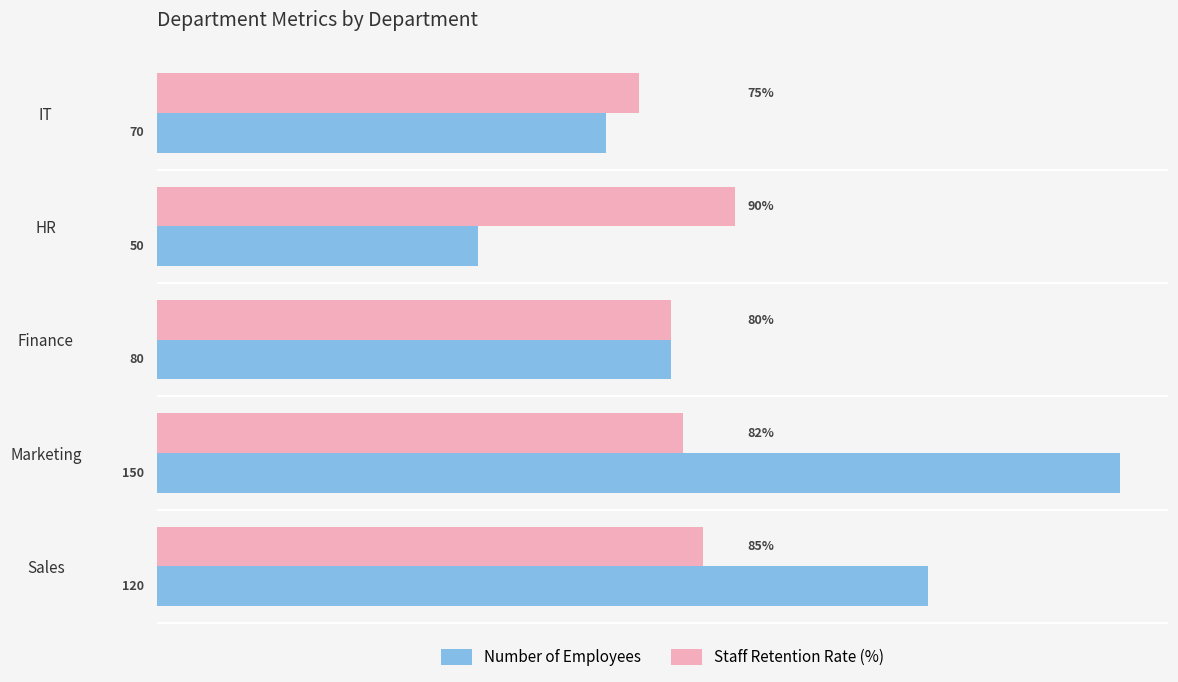

Which label corresponds to the largest value in the chart?

Marketing